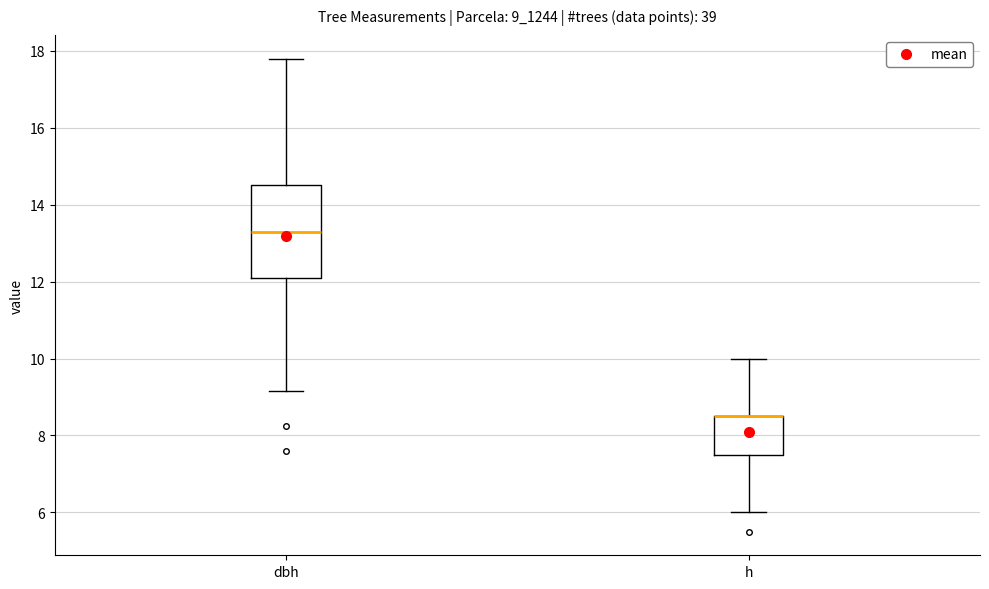

Which box is the tallest, from its lower edge to its upper edge?

dbh